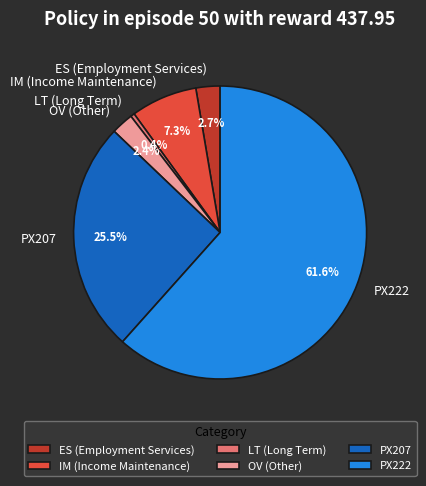

How many segments does this pie chart have?

6